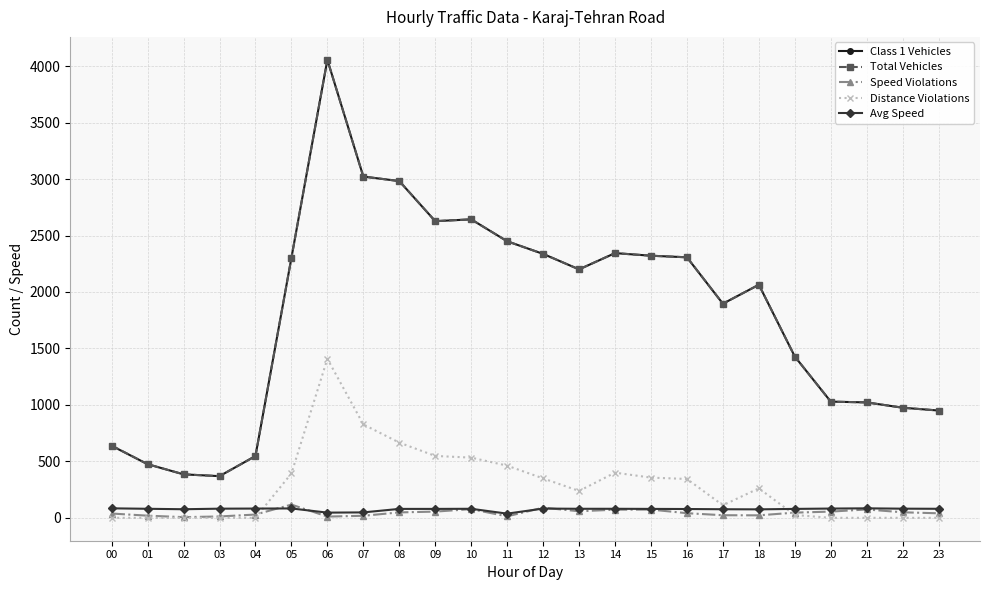

Is the value of Total Vehicles at 17 greater than the value of Speed Violations at 04?

Yes